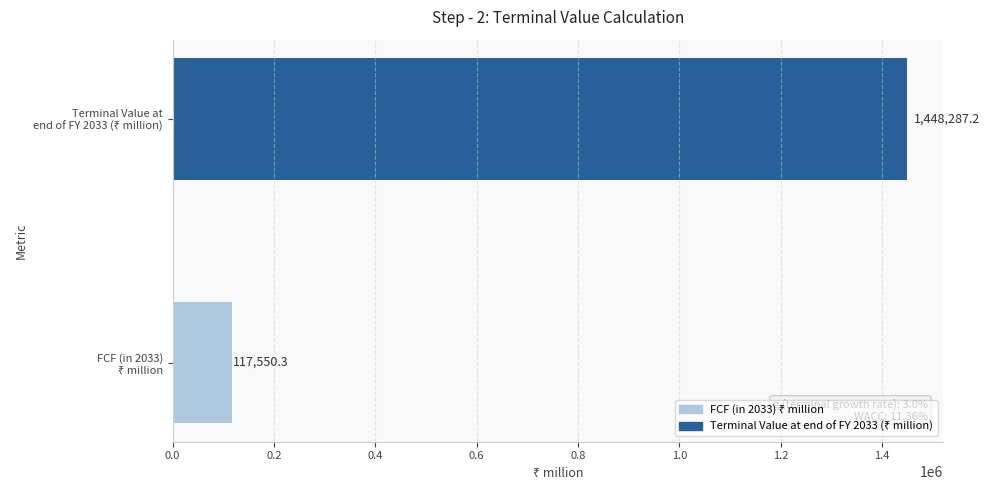

What is the difference between the maximum and minimum values?

1330736.9